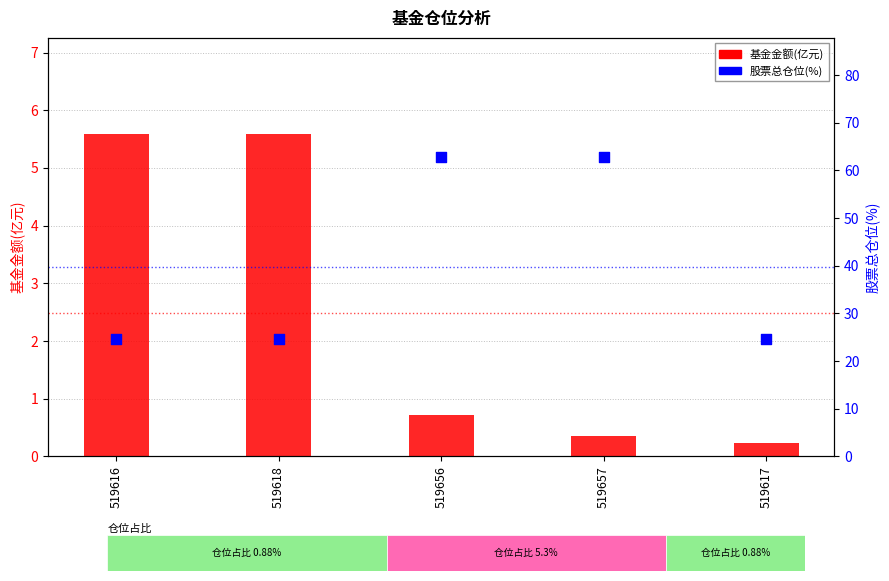

At how many categories does at least one series exceed 2?

5